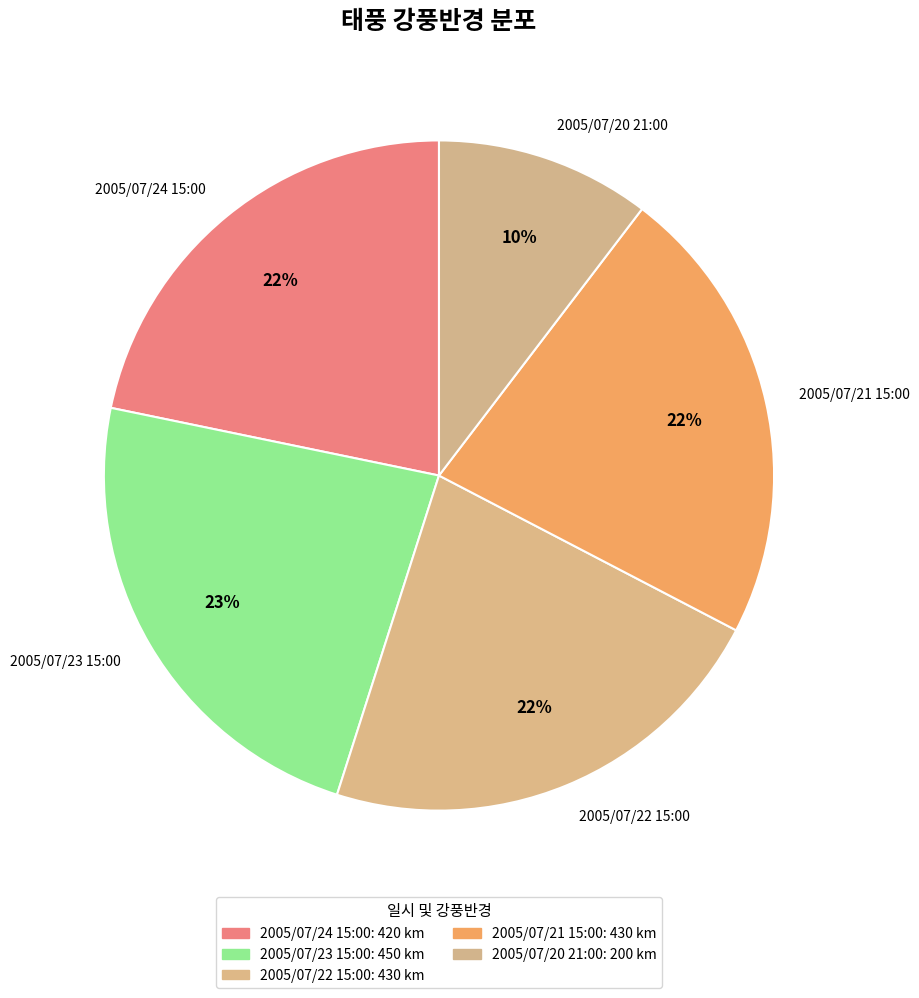

Is the sum of 2005/07/22 15:00 and 2005/07/20 21:00 greater than half?

No